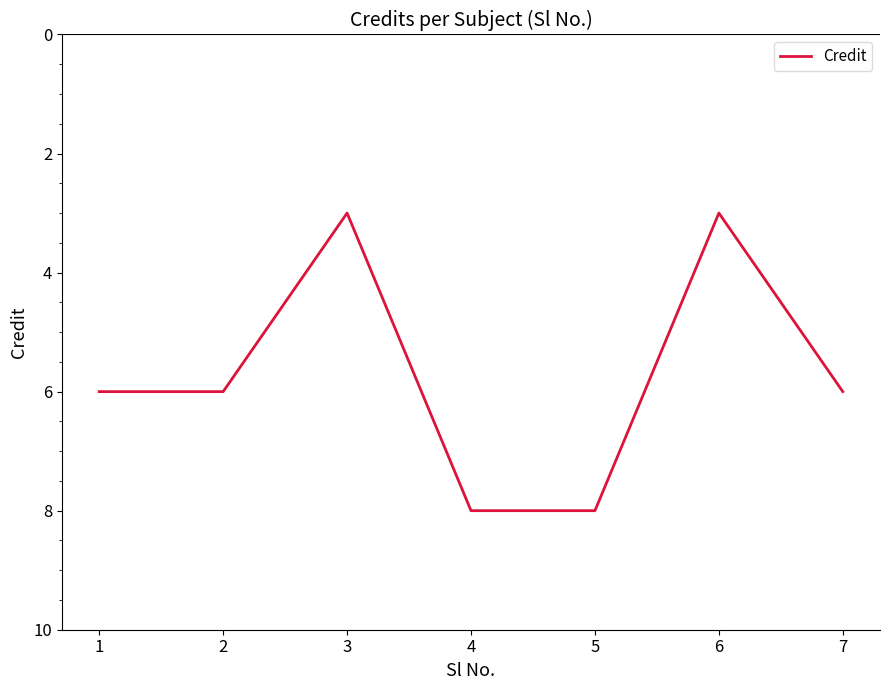

At which category does the data reach its first local valley?

3